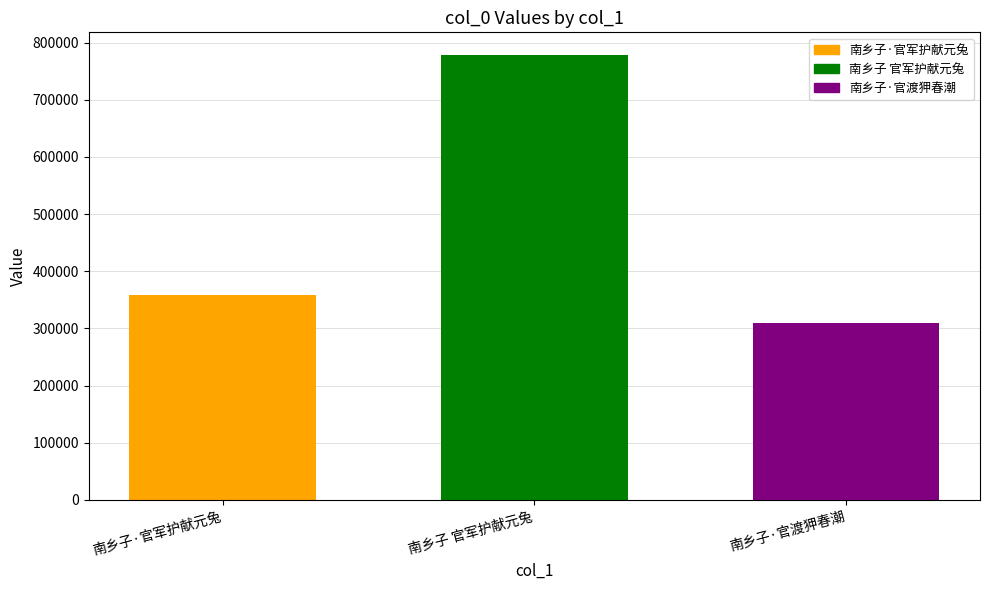

How many data points are less than 359079?

1